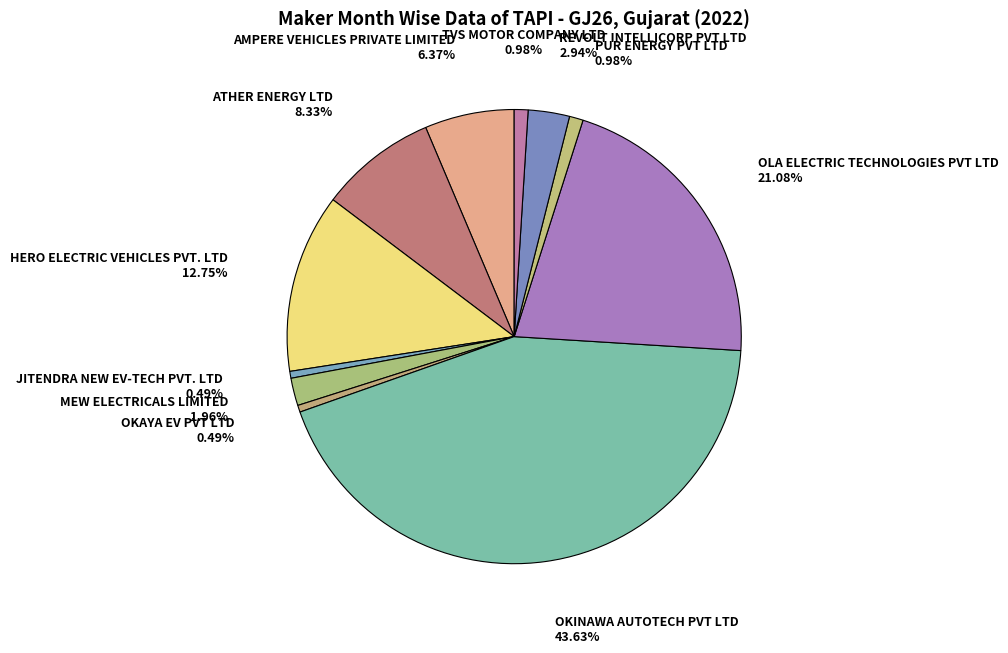

Is it true that MEW ELECTRICALS LIMITED is 12% of the pie?

False